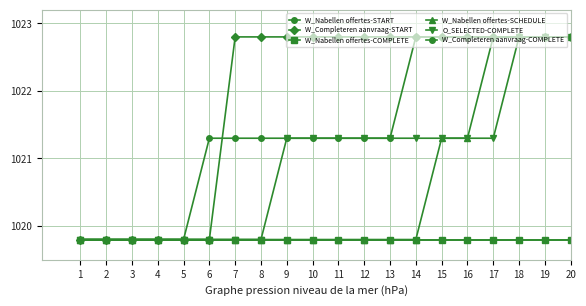

True or false: O_SELECTED-COMPLETE and W_Nabellen offertes-COMPLETE cross at least once.

False